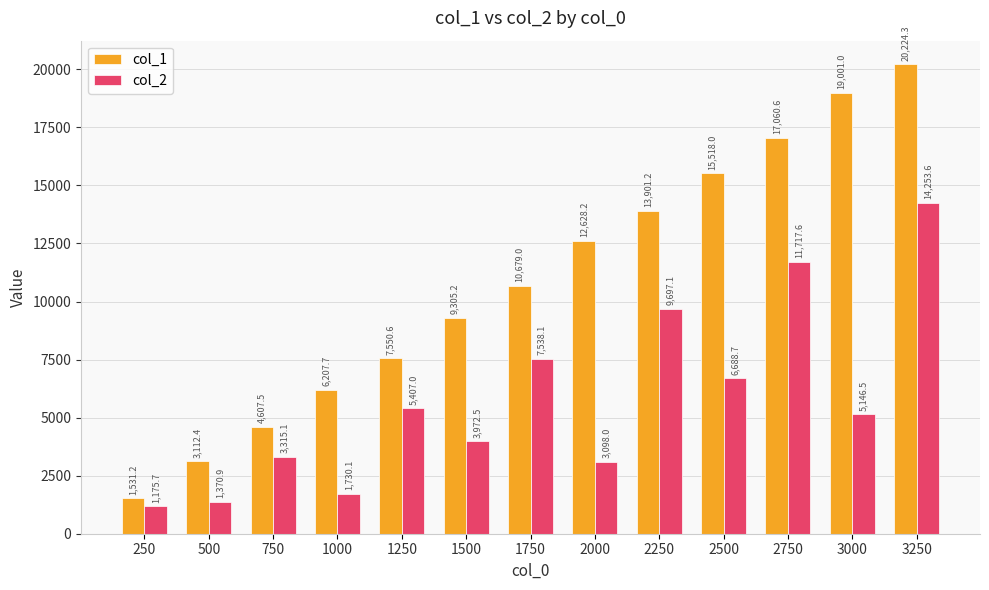

What is the difference between the second highest and minimum values in the col_2 series?

10541.9